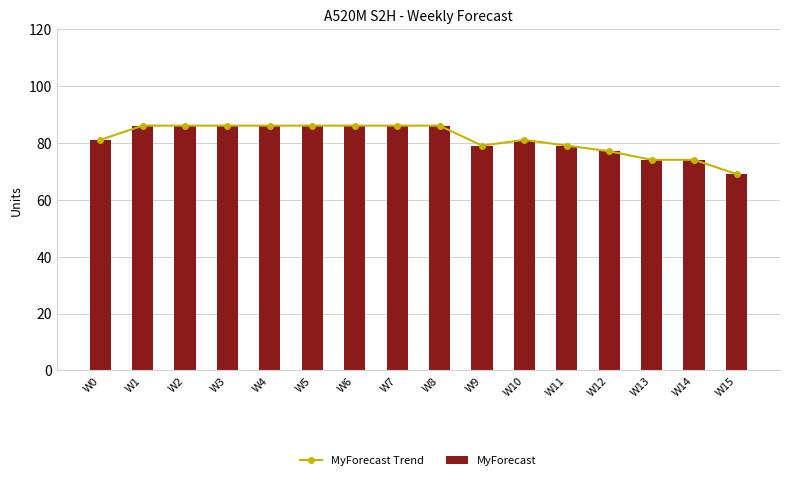

What is the maximum value for MyForecast Trend?

86